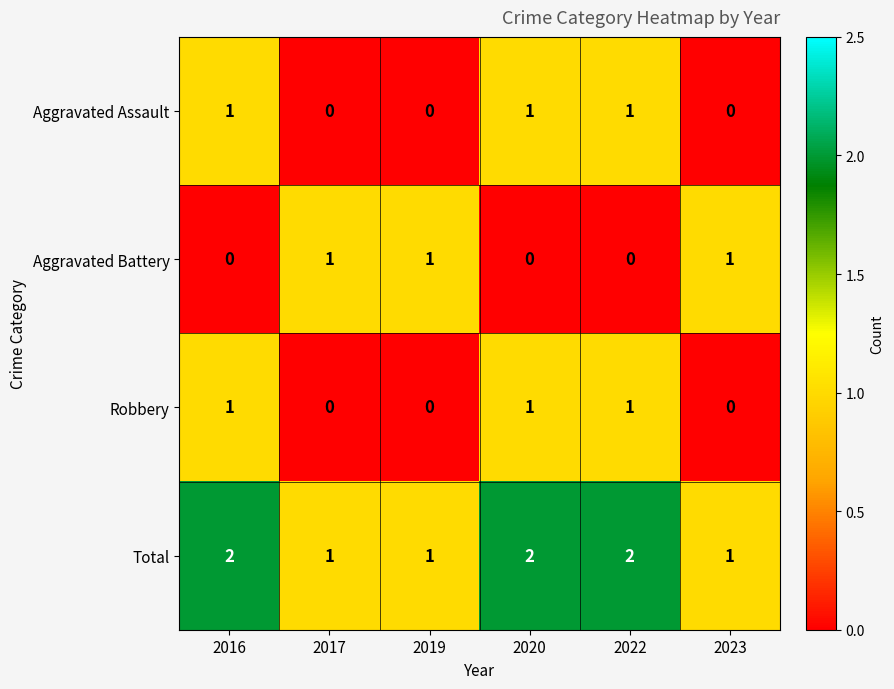

Is it true that Aggravated Assault equals 0 at 2017?

True